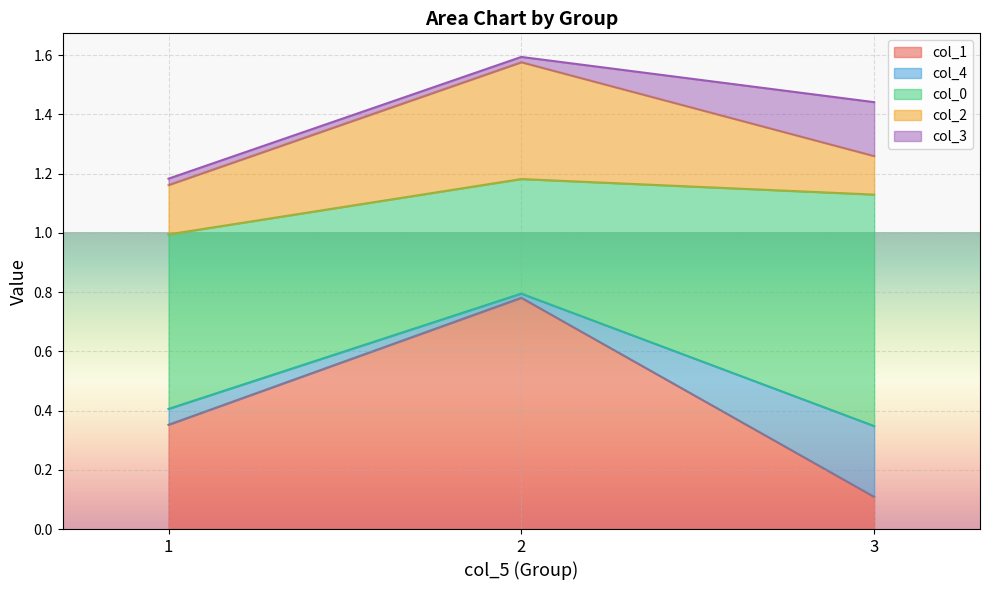

The value of col_1 at 2 is 0.5. True or false?

False